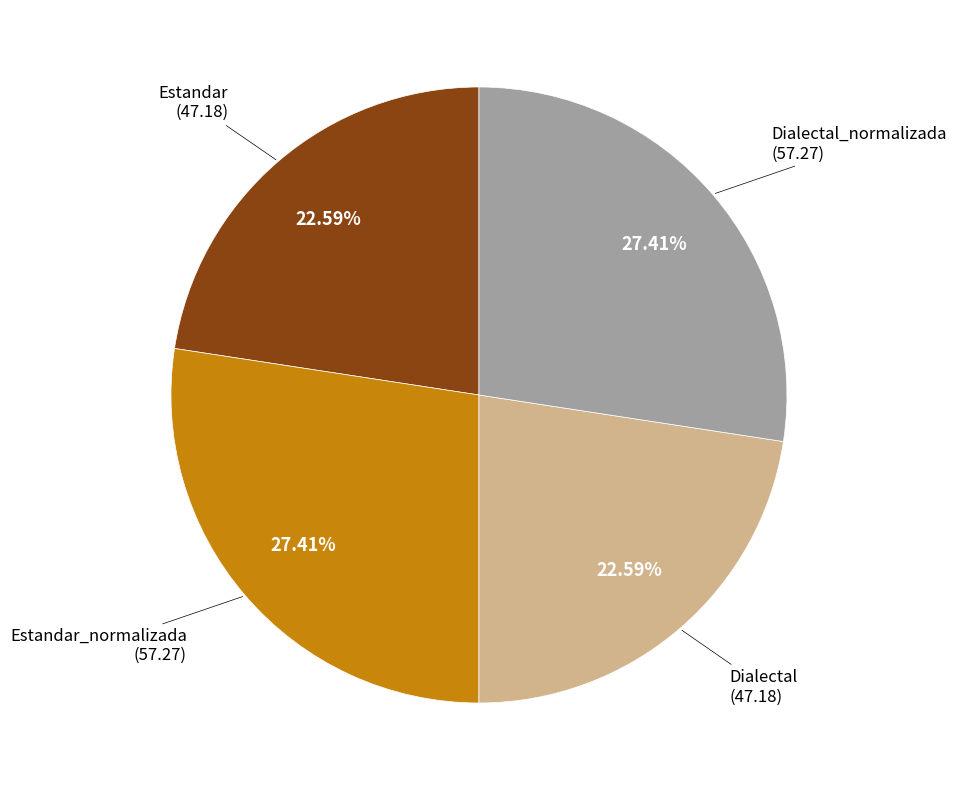

Is there a majority slice in this chart?

No